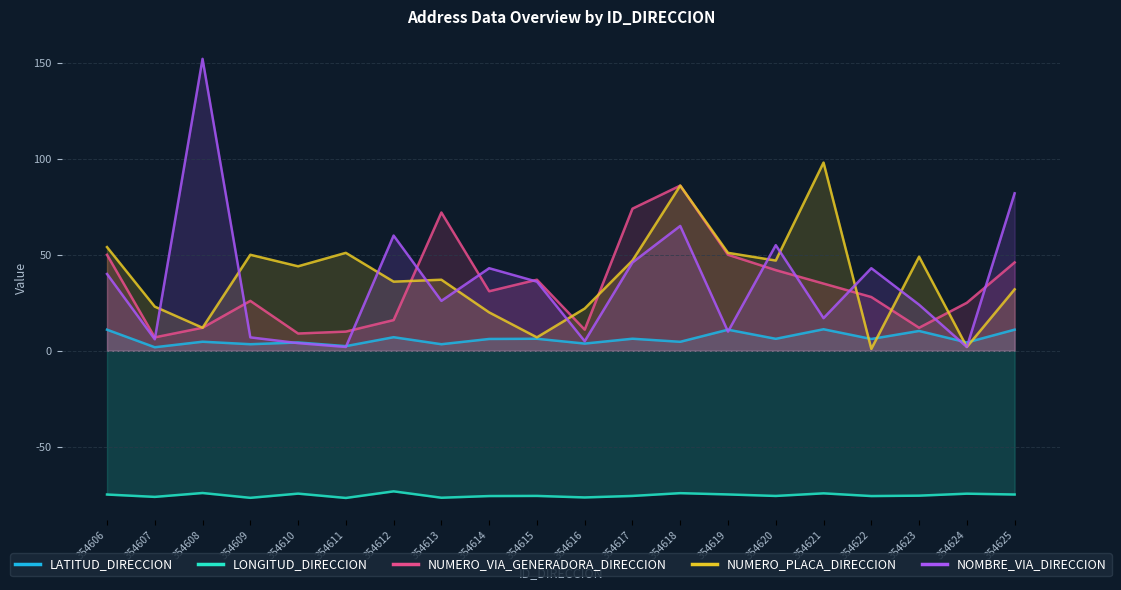

What is the greatest value displayed?

152.0